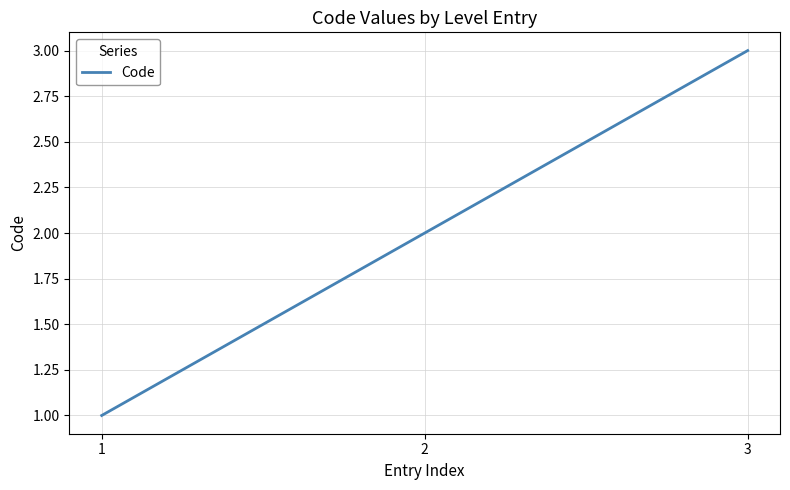

The value at 3 is 3. True or false?

True